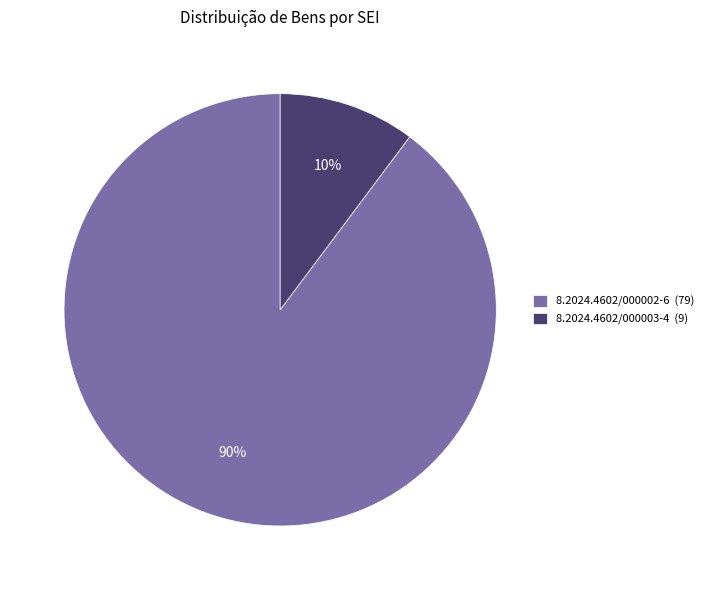

Which slice is the largest?

8.2024.4602/000002-6